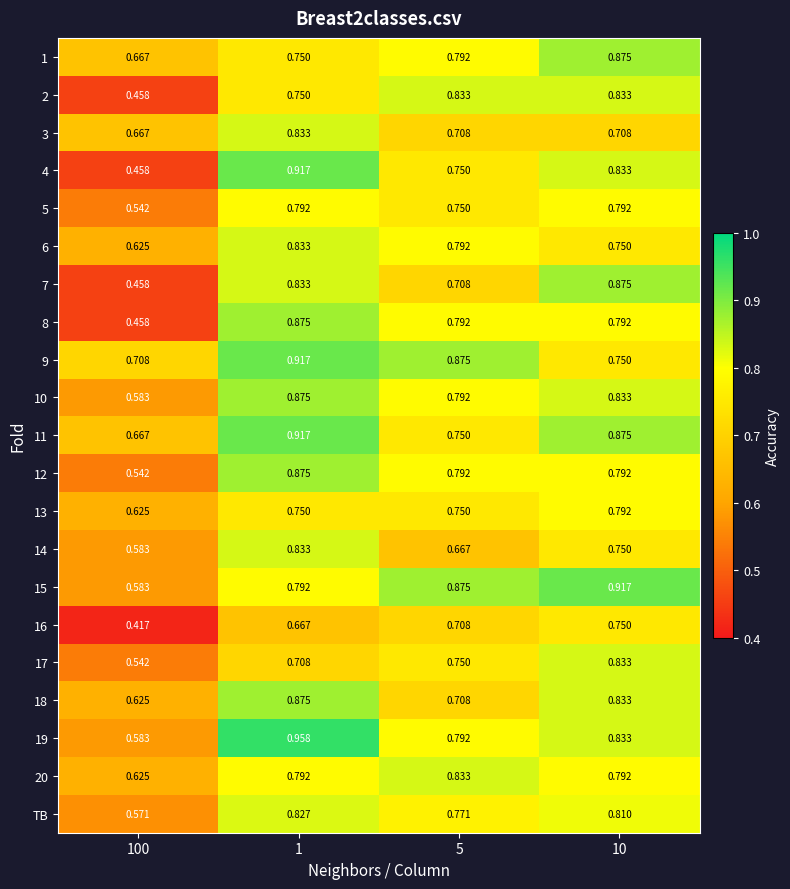

Reading left to right, transcribe all the data shown in this chart.

1: 100=0.7	1=0.8	5=0.8	10=0.9
2: 100=0.5	1=0.8	5=0.8	10=0.8
3: 100=0.7	1=0.8	5=0.7	10=0.7
4: 100=0.5	1=0.9	5=0.8	10=0.8
5: 100=0.5	1=0.8	5=0.8	10=0.8
6: 100=0.6	1=0.8	5=0.8	10=0.8
7: 100=0.5	1=0.8	5=0.7	10=0.9
8: 100=0.5	1=0.9	5=0.8	10=0.8
9: 100=0.7	1=0.9	5=0.9	10=0.8
10: 100=0.6	1=0.9	5=0.8	10=0.8
11: 100=0.7	1=0.9	5=0.8	10=0.9
12: 100=0.5	1=0.9	5=0.8	10=0.8
13: 100=0.6	1=0.8	5=0.8	10=0.8
14: 100=0.6	1=0.8	5=0.7	10=0.8
15: 100=0.6	1=0.8	5=0.9	10=0.9
16: 100=0.4	1=0.7	5=0.7	10=0.8
17: 100=0.5	1=0.7	5=0.8	10=0.8
18: 100=0.6	1=0.9	5=0.7	10=0.8
19: 100=0.6	1=1.0	5=0.8	10=0.8
20: 100=0.6	1=0.8	5=0.8	10=0.8
TB: 100=0.6	1=0.8	5=0.8	10=0.8